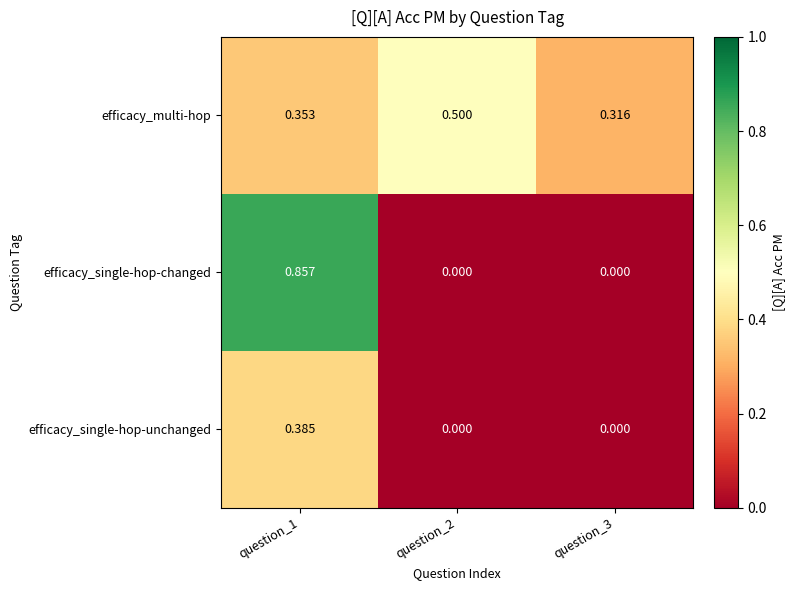

Which series has the widest spread of values?

efficacy_single-hop-changed